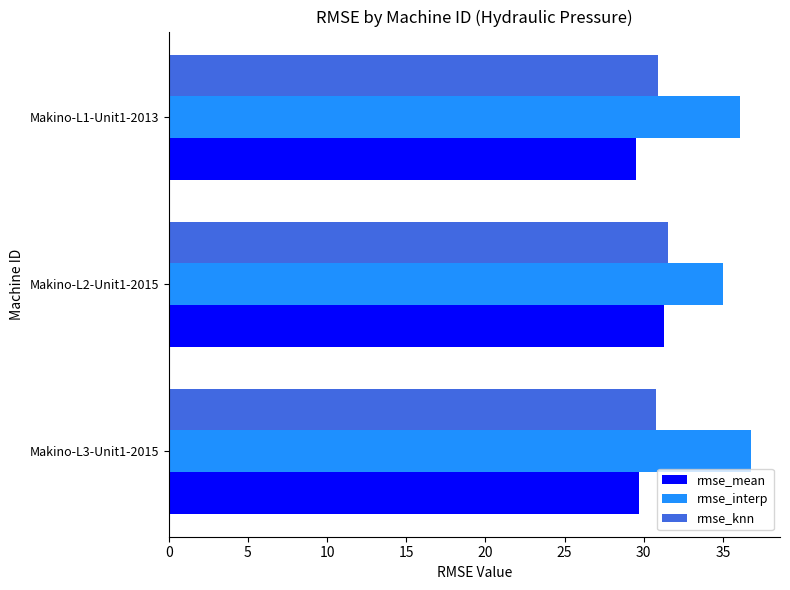

Is it true that rmse_knn equals 31.6 at Makino-L2-Unit1-2015?

True